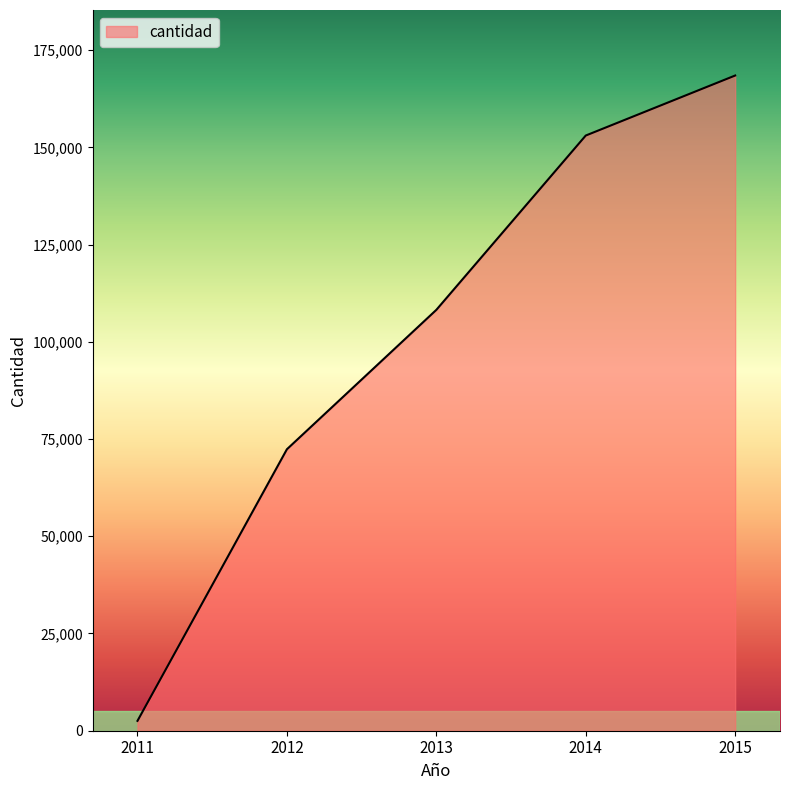

How many distinct data groups are displayed?

1